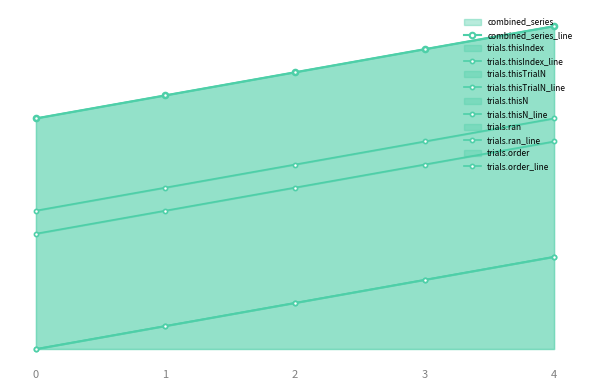

What is the sum of all trials.ran_line values?

40